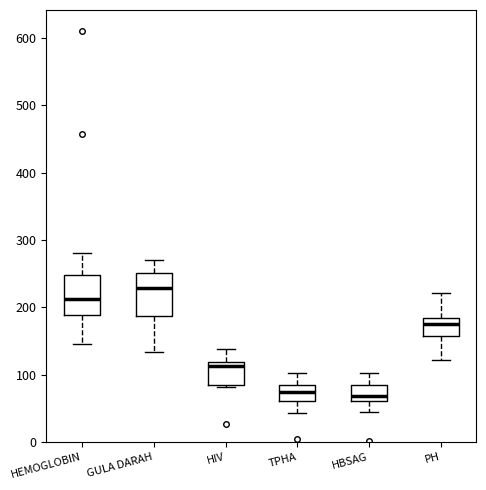

Where is the upper edge of the box for TPHA on the y-axis? The values are not printed on the chart, so give them approximately, as read against the axis.

90